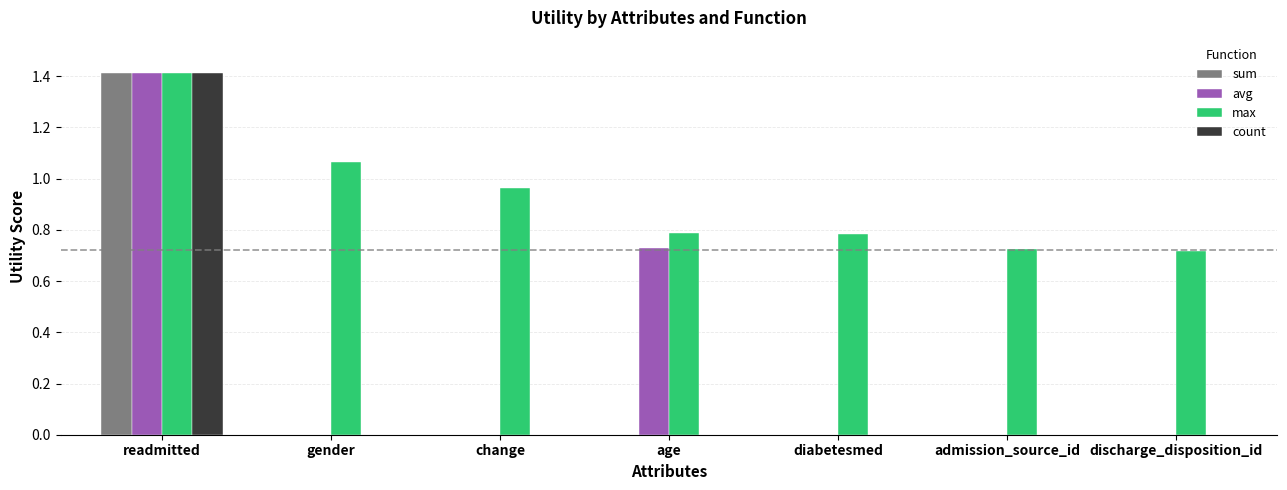

What is the total value across all series at diabetesmed?

0.8